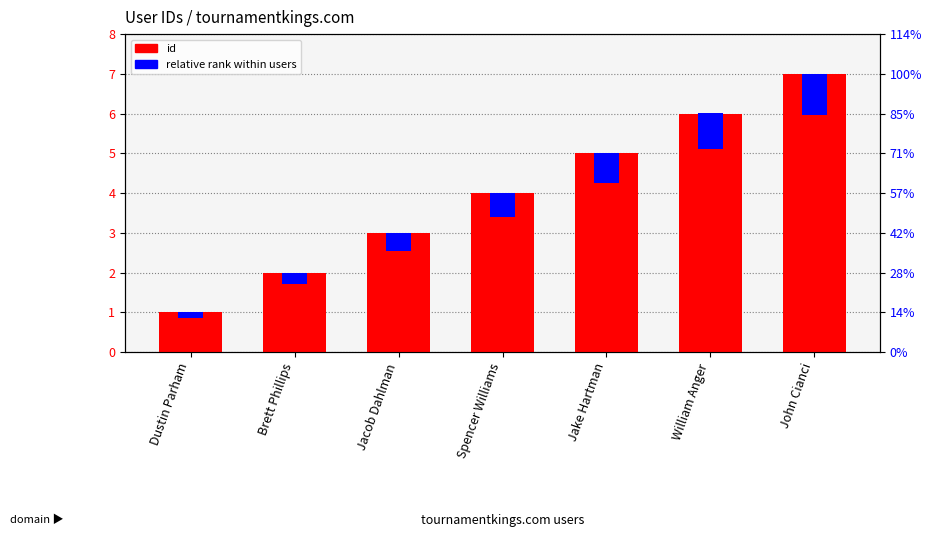

What is the minimum value for id?

1.0